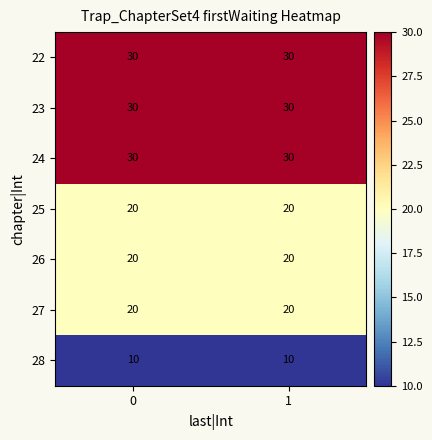

What is the sum of all 26 values?

40